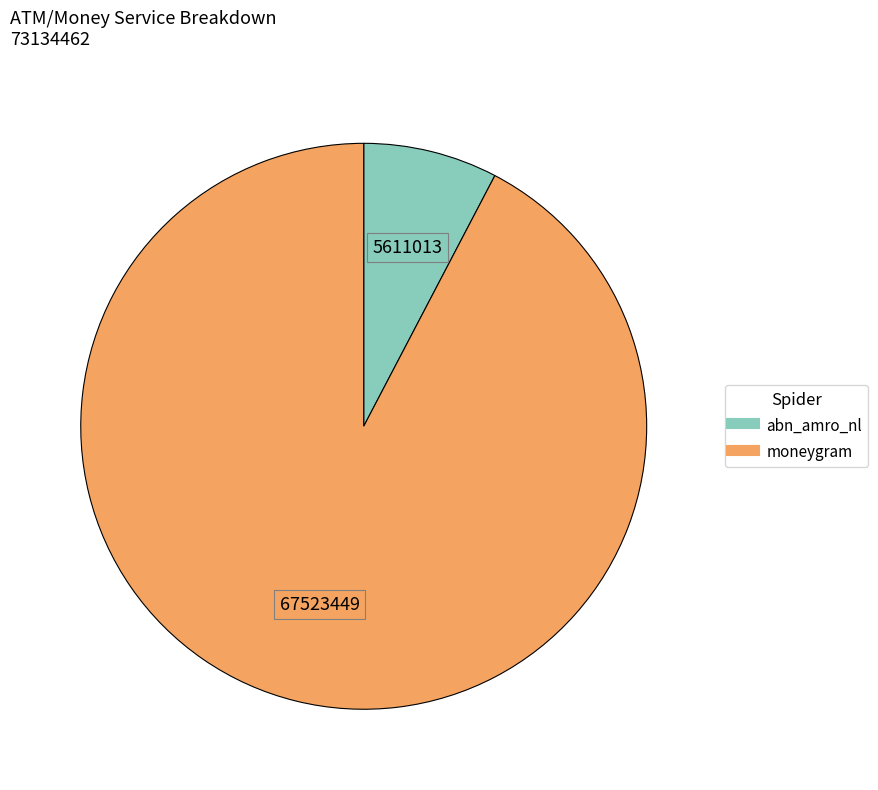

Do moneygram and abn_amro_nl together represent more than half of the pie?

Yes